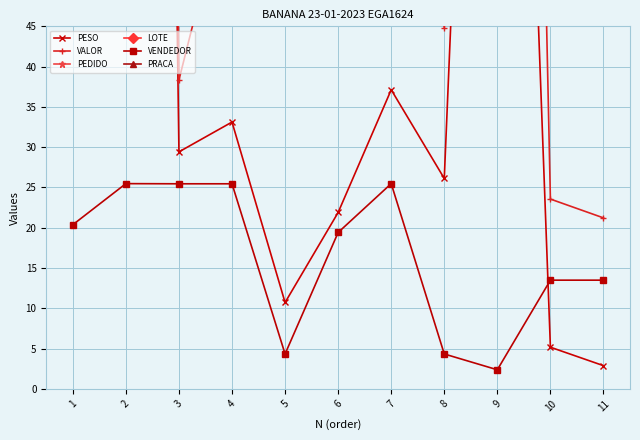

What is the minimum value shown in the chart?

2.4